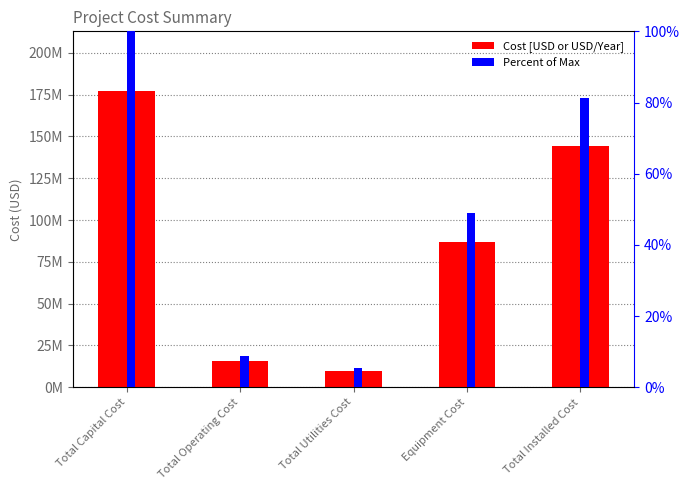

At which label does Cost [USD or USD/Year] reach its minimum?

Total Utilities Cost